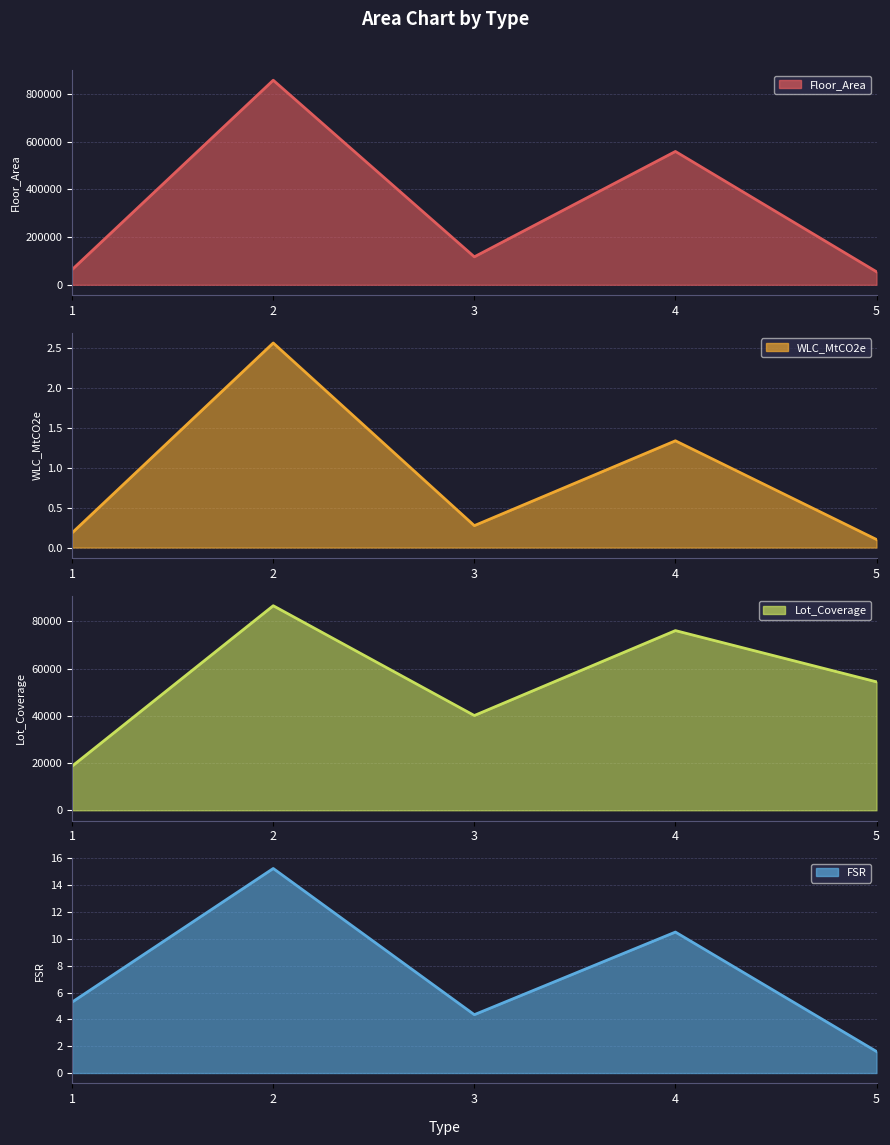

Read the value at 4.

558494